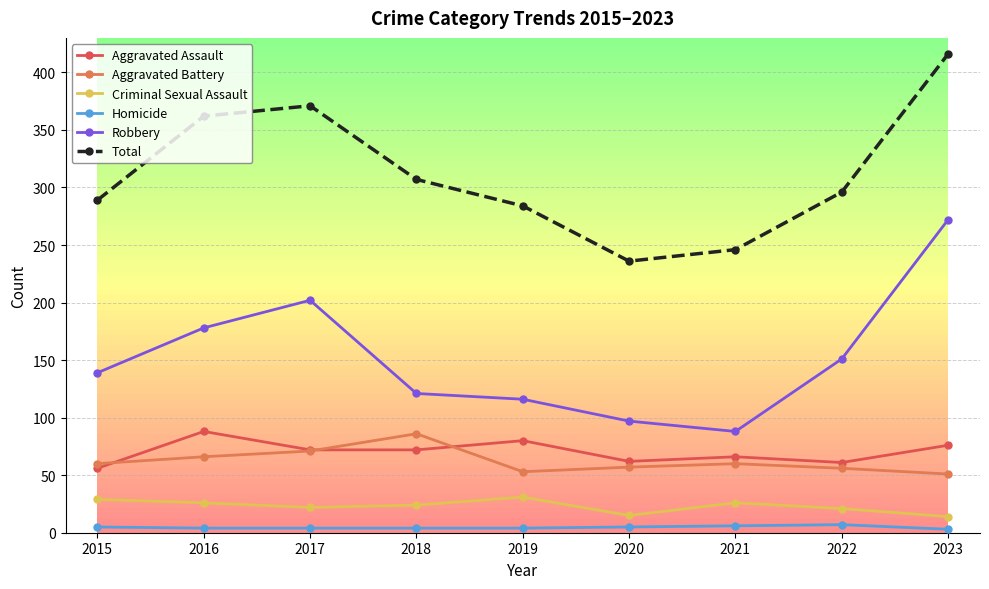

What is the highest value of the Total series?

416